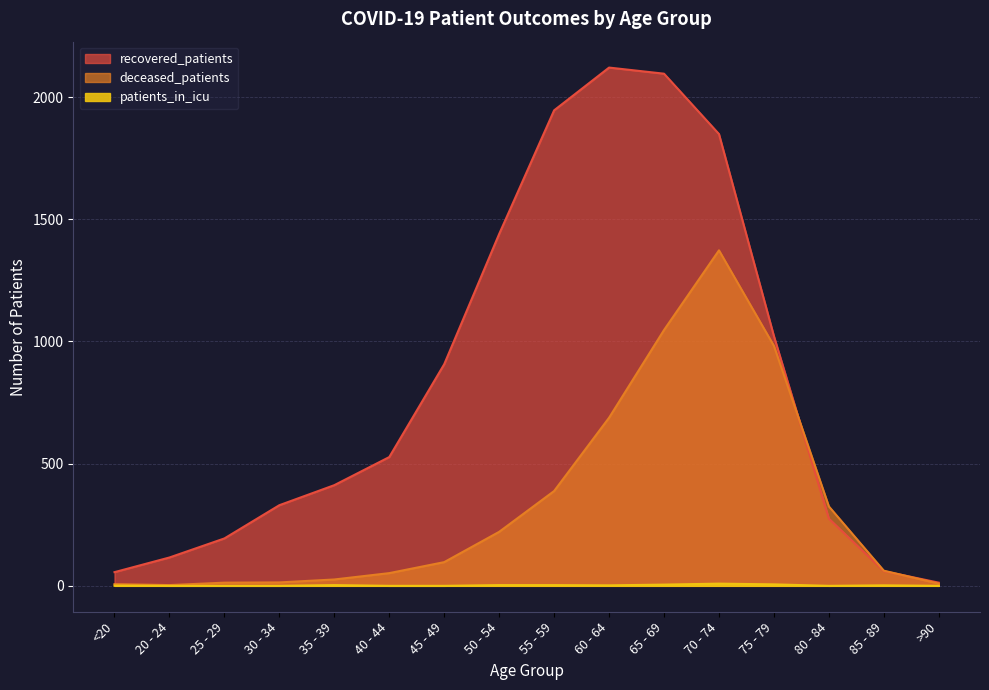

How many lines are shown in the chart?

3